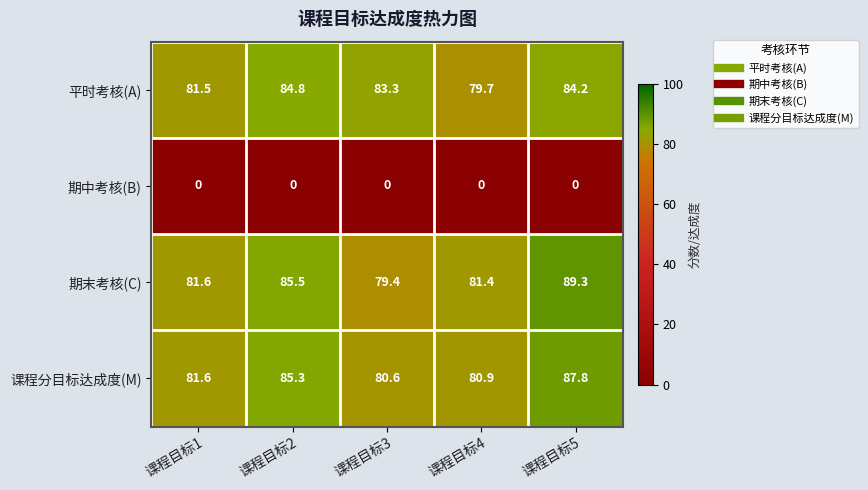

Reading left to right, list all the values displayed in this chart.

平时考核(A): 课程目标1=81.5	课程目标2=84.8	课程目标3=83.3	课程目标4=79.7	课程目标5=84.2
期中考核(B): 课程目标1=0.0	课程目标2=0.0	课程目标3=0.0	课程目标4=0.0	课程目标5=0.0
期末考核(C): 课程目标1=81.6	课程目标2=85.5	课程目标3=79.4	课程目标4=81.4	课程目标5=89.3
课程分目标达成度(M): 课程目标1=81.6	课程目标2=85.3	课程目标3=80.6	课程目标4=80.9	课程目标5=87.8